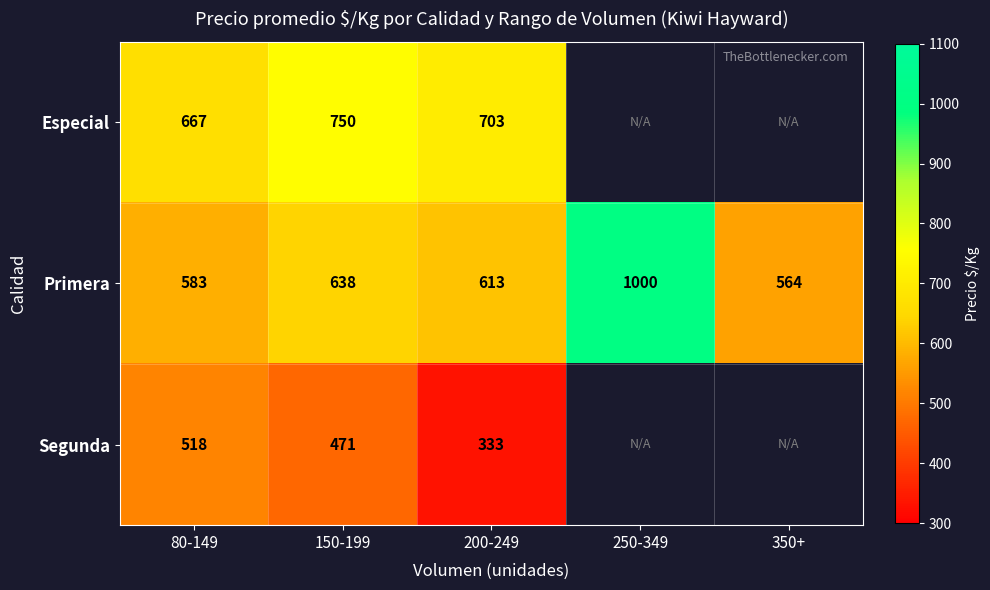

Where does the Primera series first go above 613?

150-199